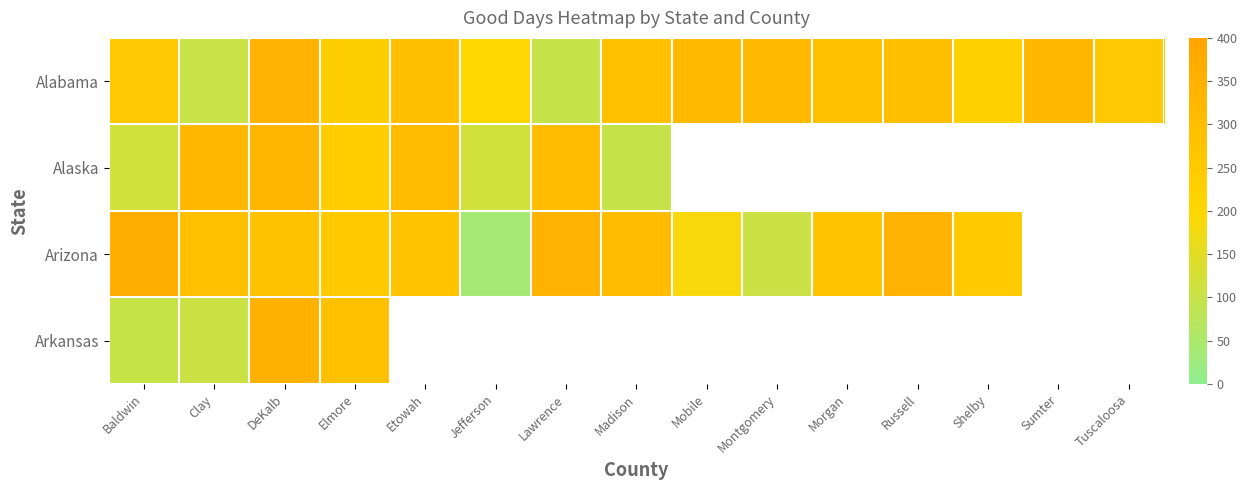

What is the smallest value displayed?

42.0